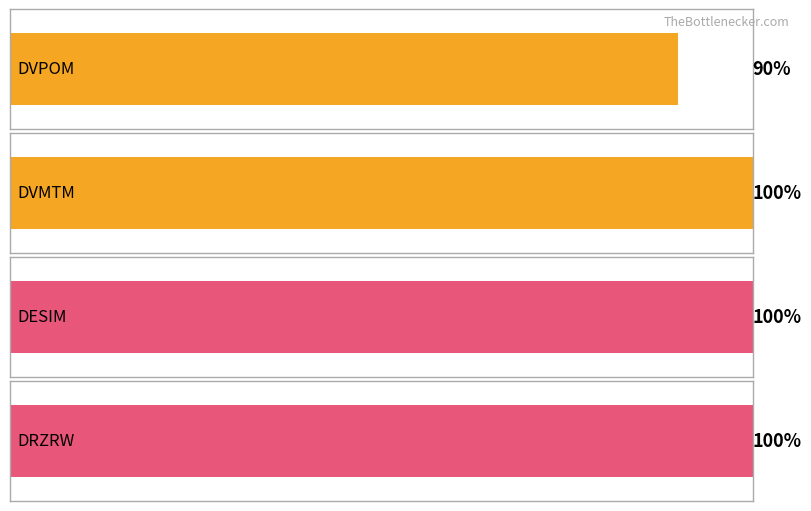

What is the approximate value at DRZRW?

100